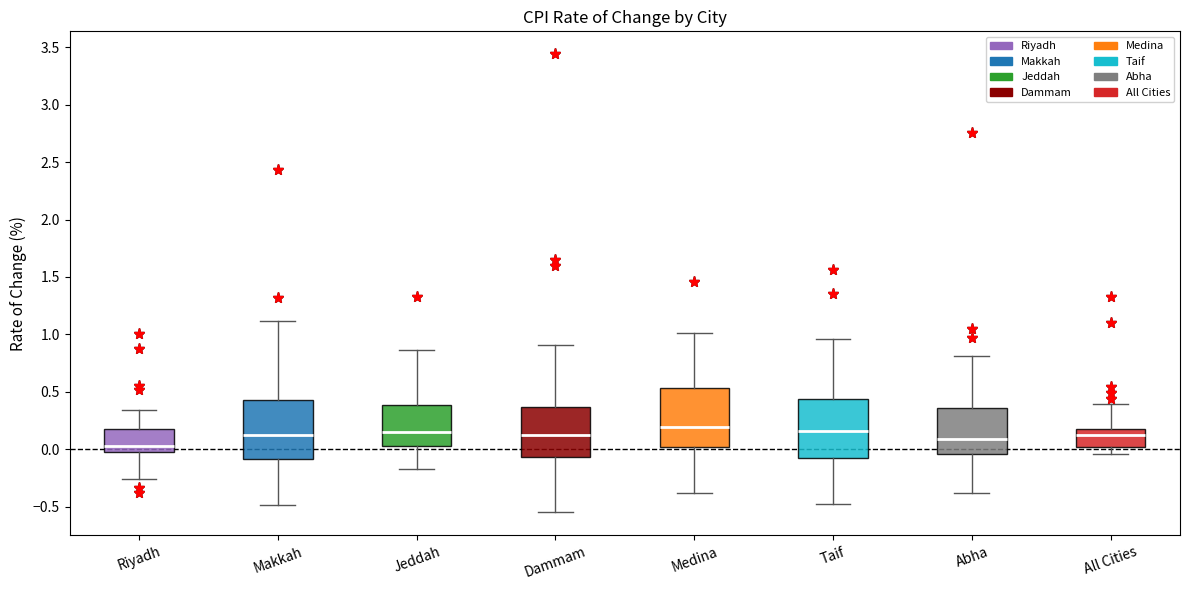

Which box has the lowest median line?

Riyadh